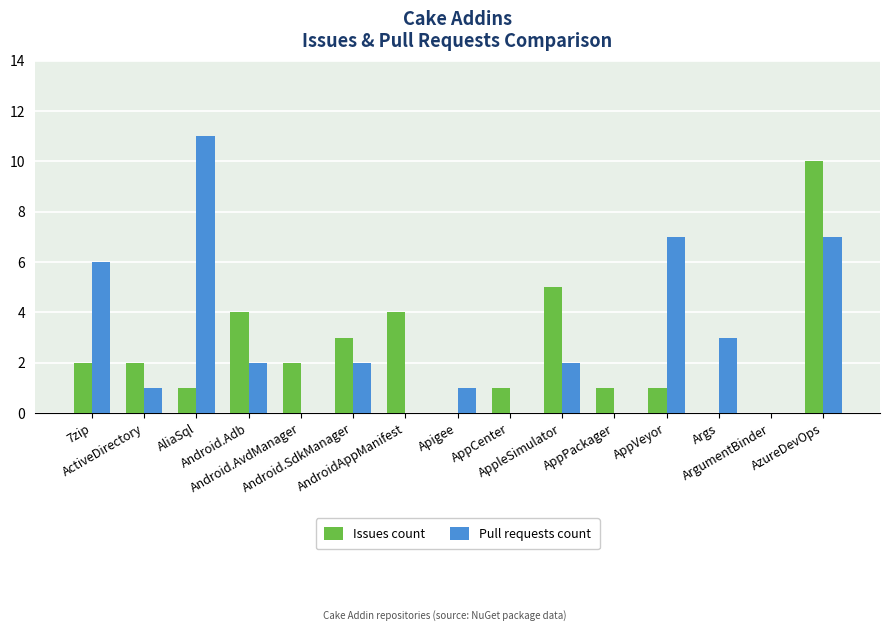

Count the number of data series in this chart.

2